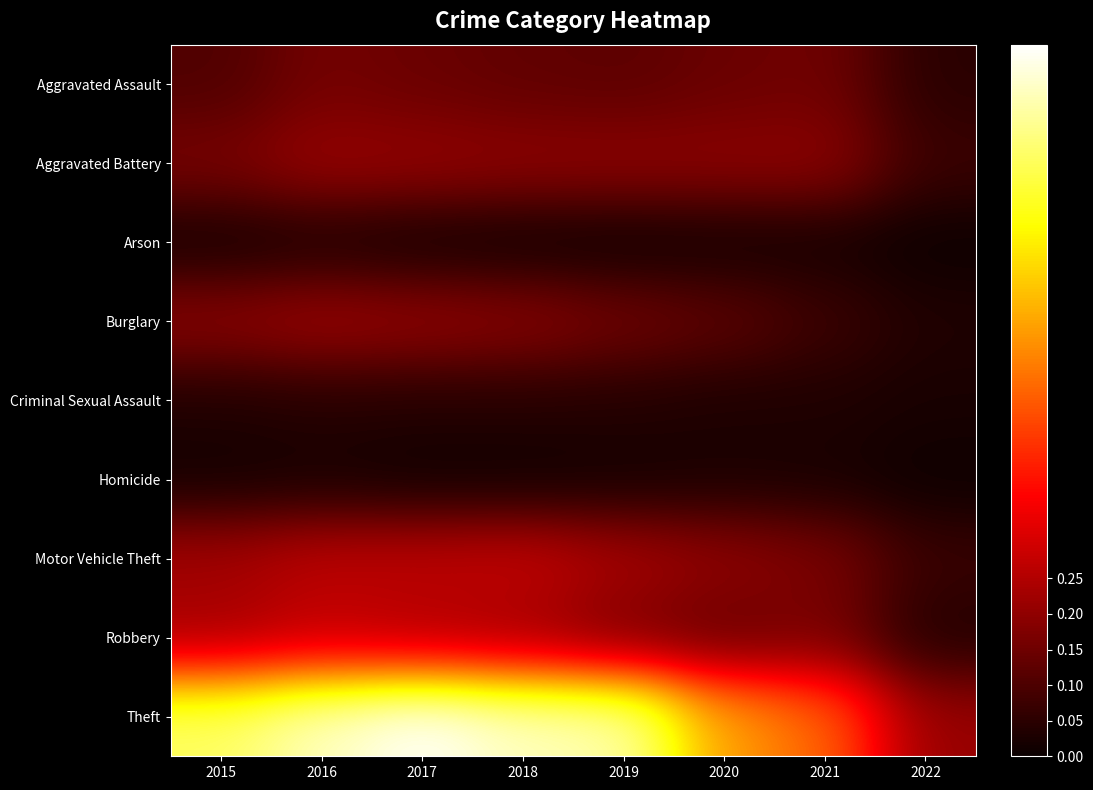

At which category is the sum across all series the highest?

2016